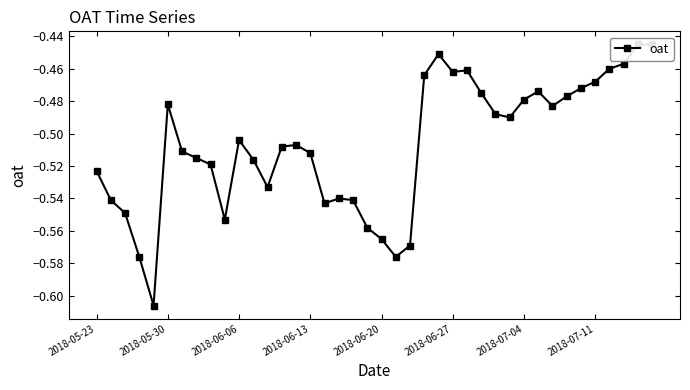

List the labels in order of value, largest first.

38, 39, 24, 37, 36, 26, 25, 23, 35, 34, 31, 27, 33, 30, 2018-06-27, 32, 28, 29, 10, 14, 13, 2018-07-04, 15, 2018-07-11, 11, 8, 2018-05-23, 12, 17, 2018-05-30, 18, 16, 2018-06-06, 9, 19, 20, 22, 2018-06-13, 21, 2018-06-20